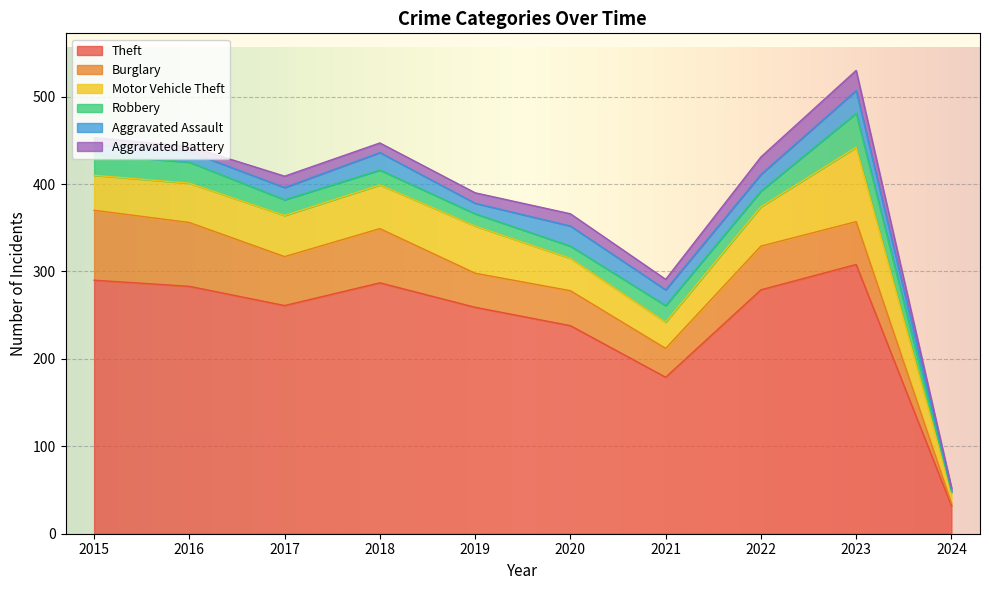

What is the average value of the Burglary series?

48